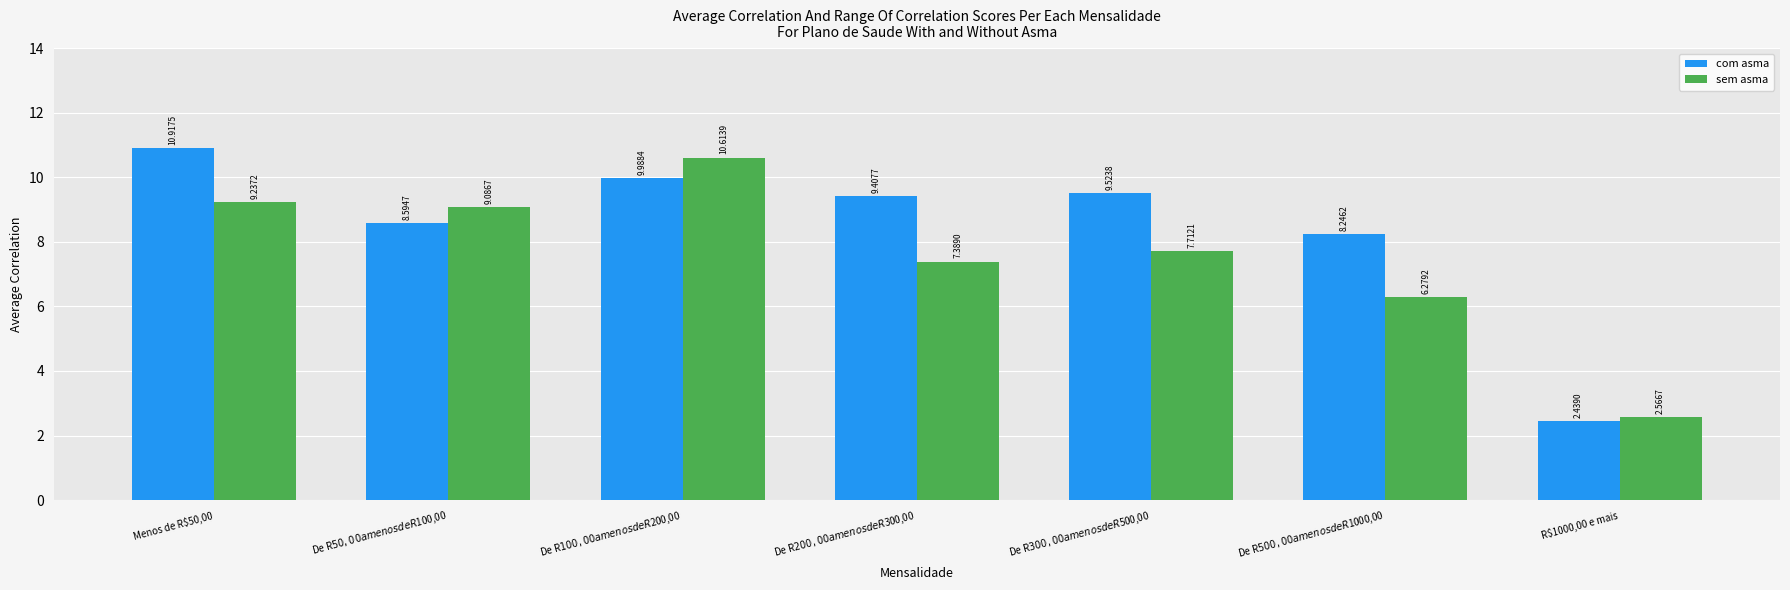

At which category does the chart reach its minimum across all series?

R$1000,00 e mais